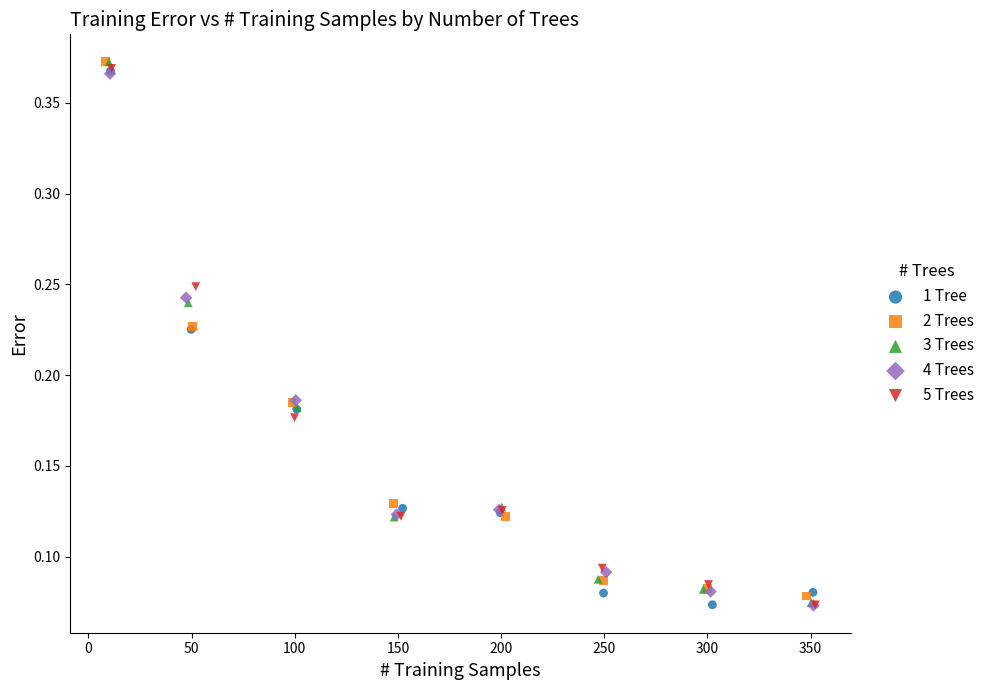

Which series has the largest Y range (max minus min)?

3 Trees